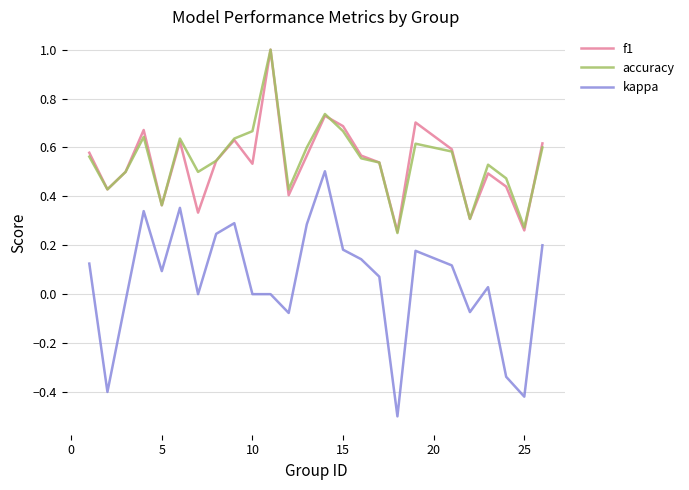

What is the maximum value shown in the chart?

1.0